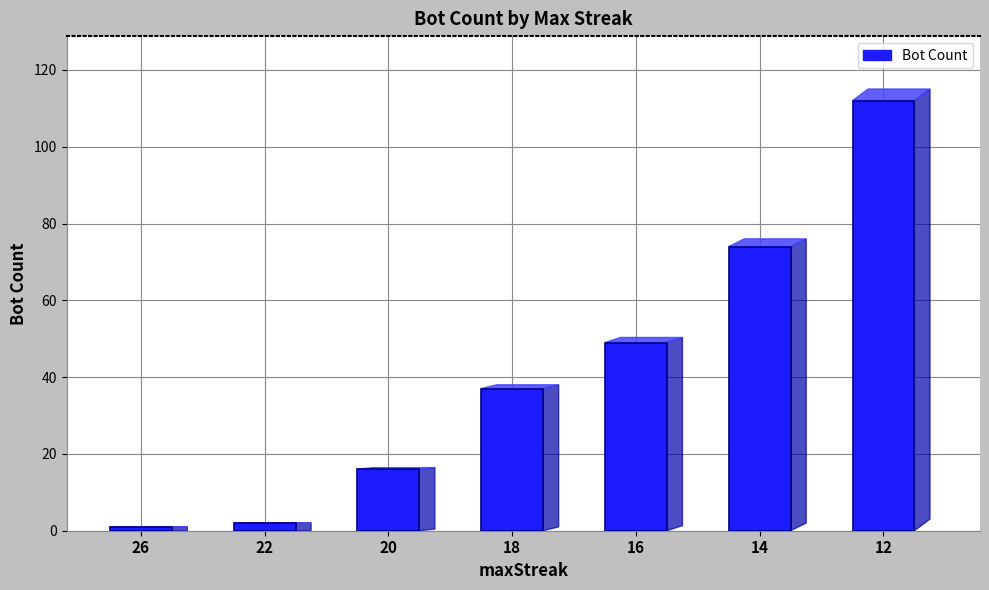

Where does the data first go above 37?

16